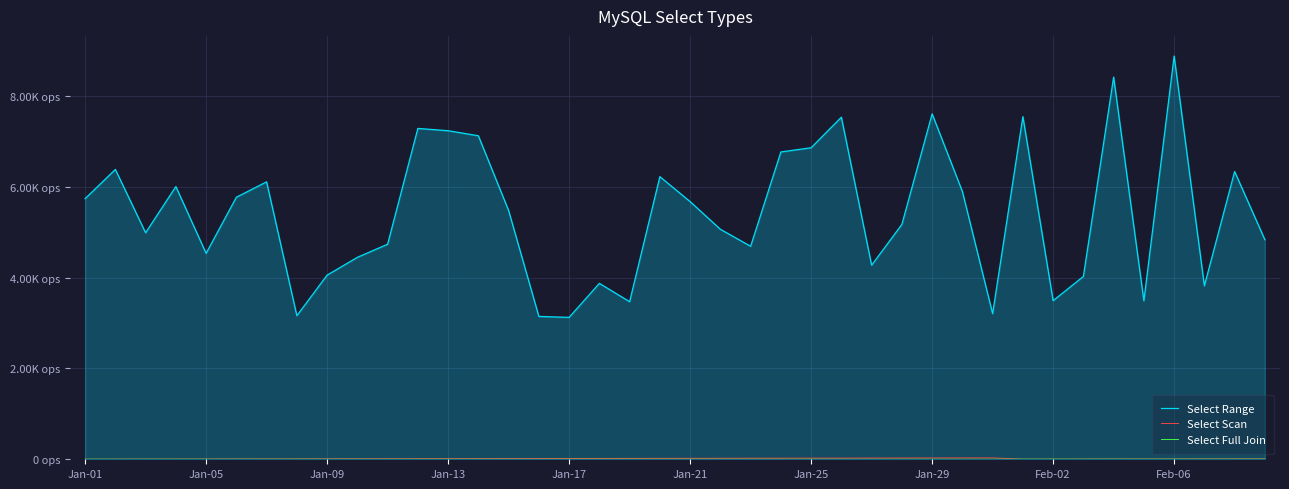

Does the chart display data point markers on the line(s)?

No